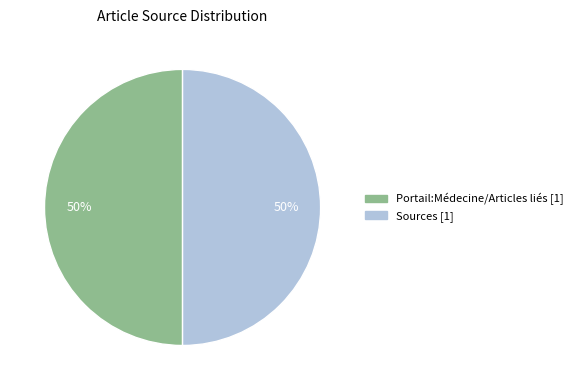

To the nearest percent, what percentage of the pie is Sources?

50%